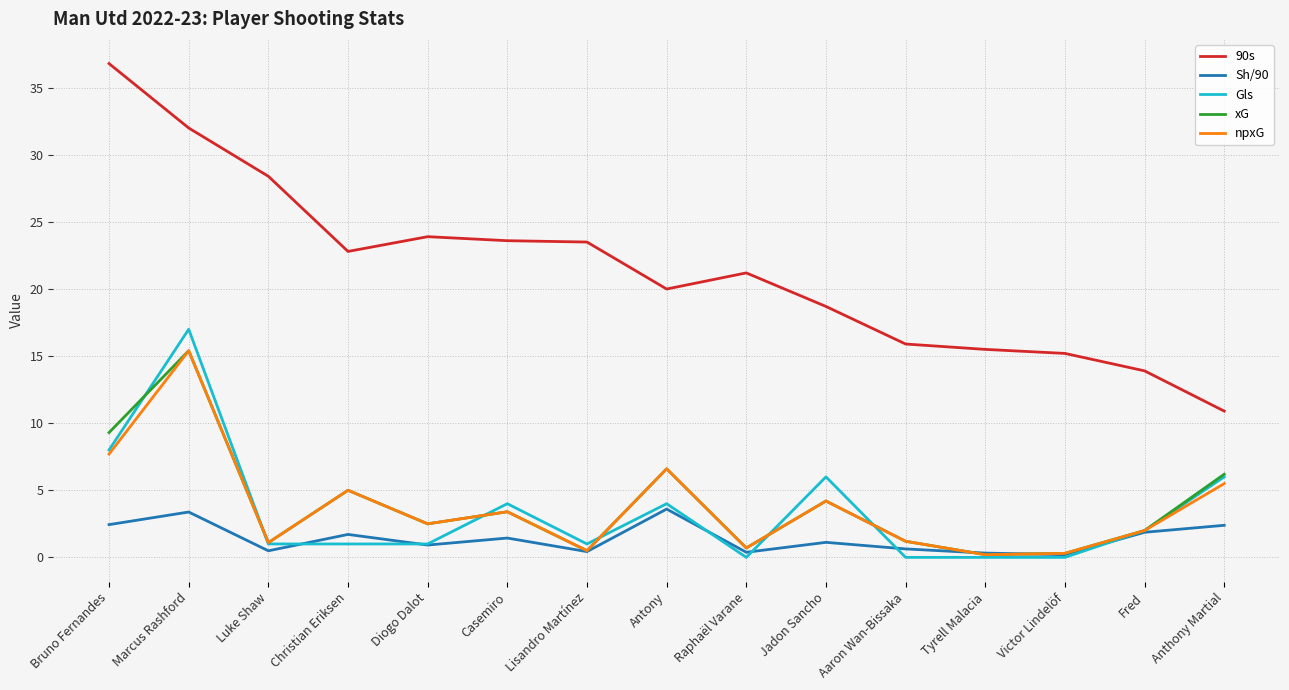

Is it true that xG equals 0.7 at Raphaël Varane?

True